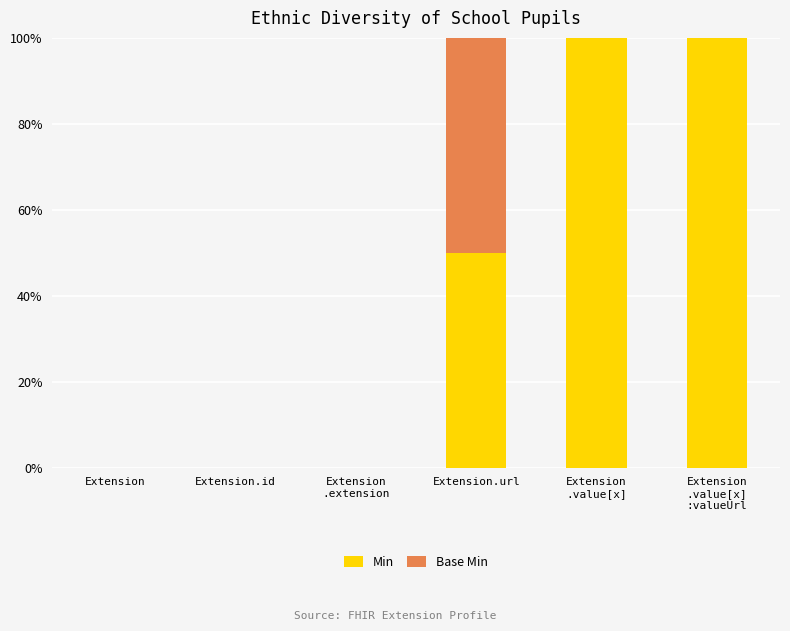

What is the total value across all series at Extension.url?

100